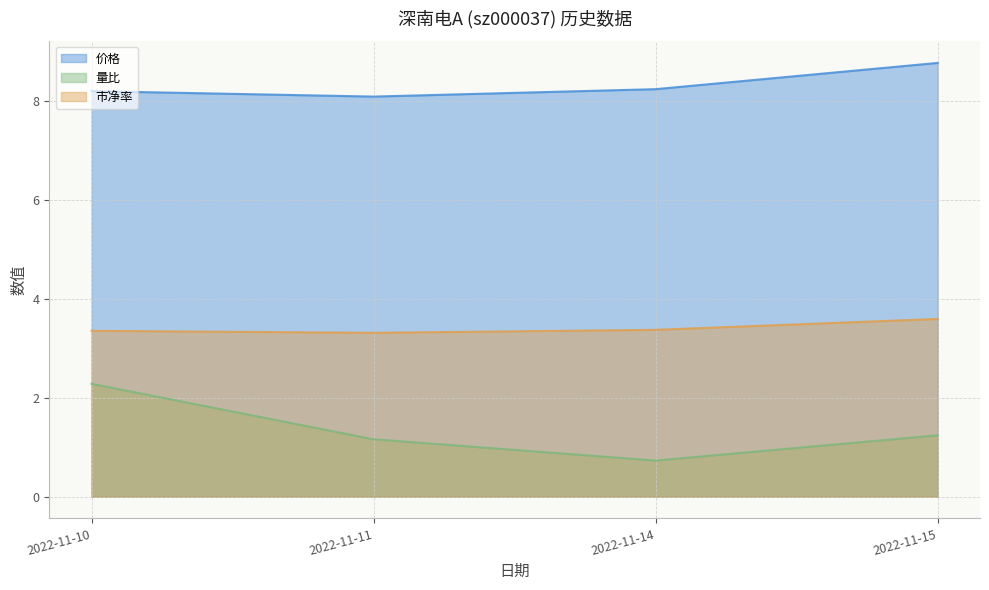

Is it true that 量比 equals 2.2 at 2022-11-15?

False